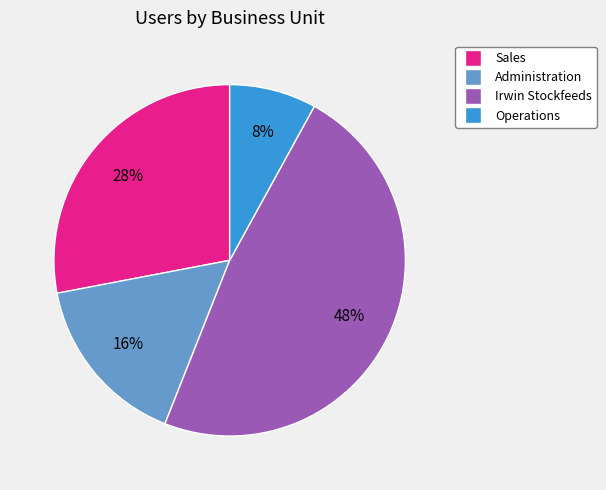

Does any single category account for the majority?

No